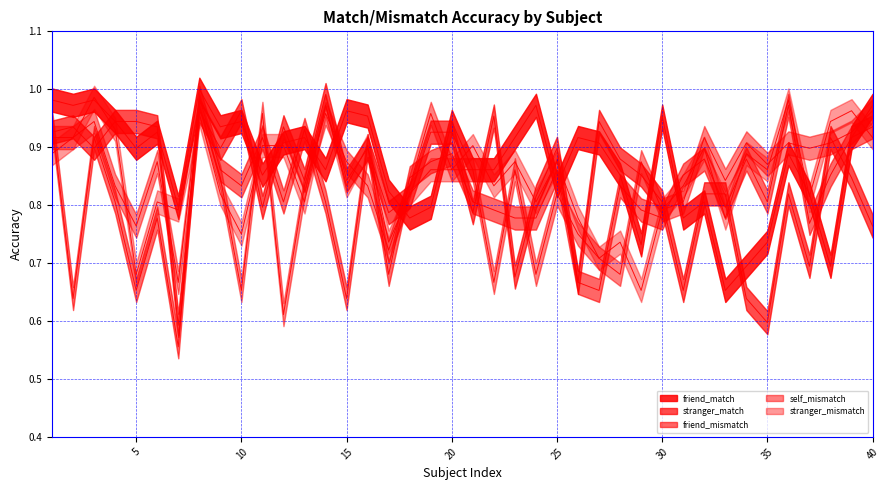

True or false: friend_mismatch has more than 2 points higher than both neighbors.

True